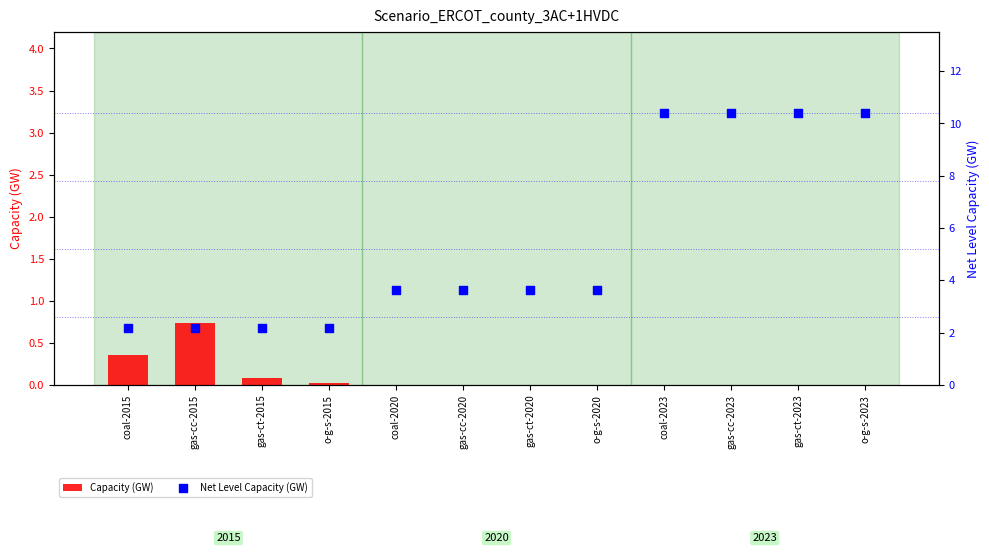

Is the value of Capacity (GW) at gas-ct-2023 greater than the value of Net Level Capacity (GW) at gas-ct-2023?

No